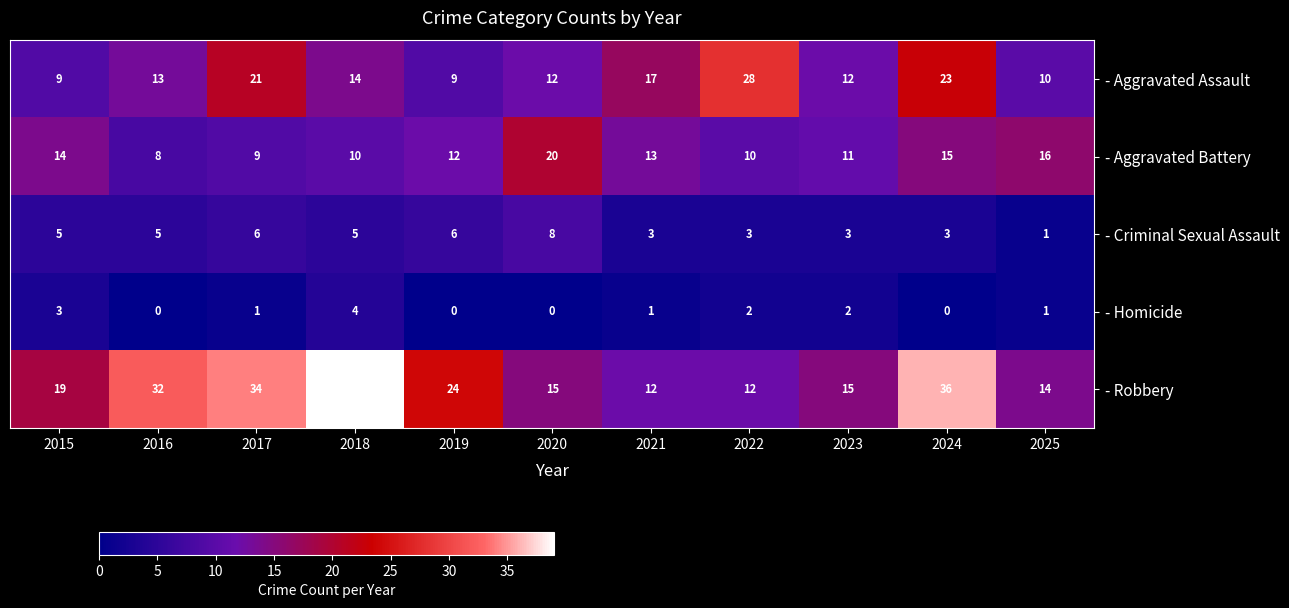

What is the spread (max minus min) of values at 2015?

16